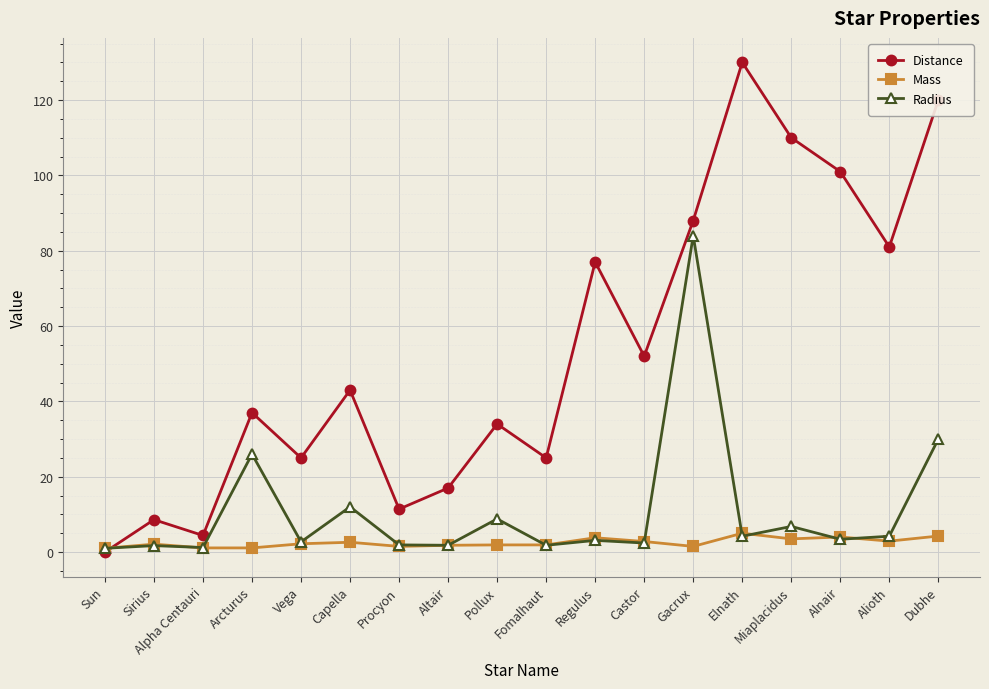

Which series changed the most between Altair and Regulus?

Distance